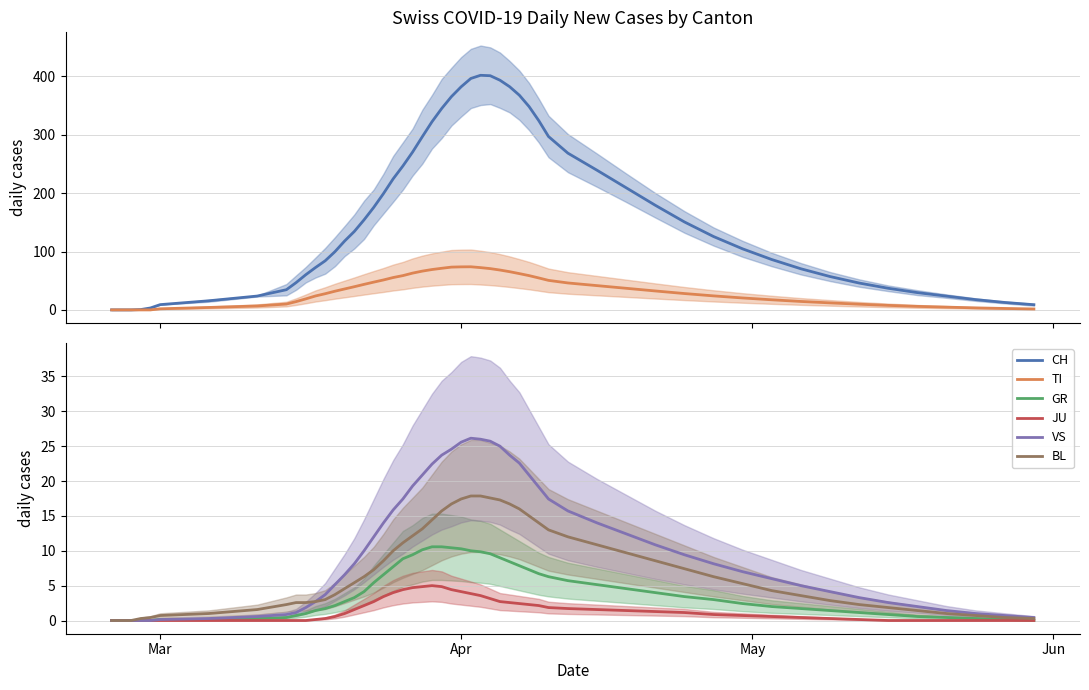

True or false: BL has a value of 1 at 2020-05-10.

False